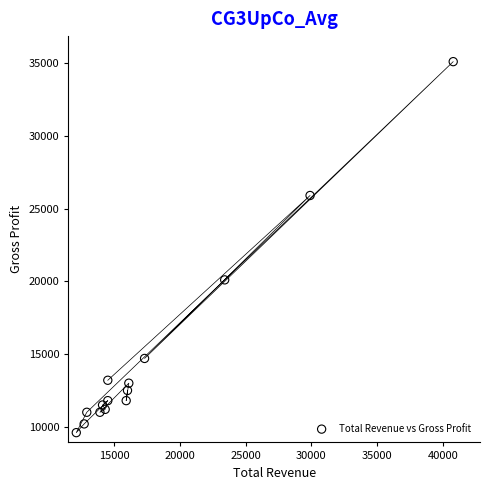

What Y value in the scatter plot is closest to 22350?

20100